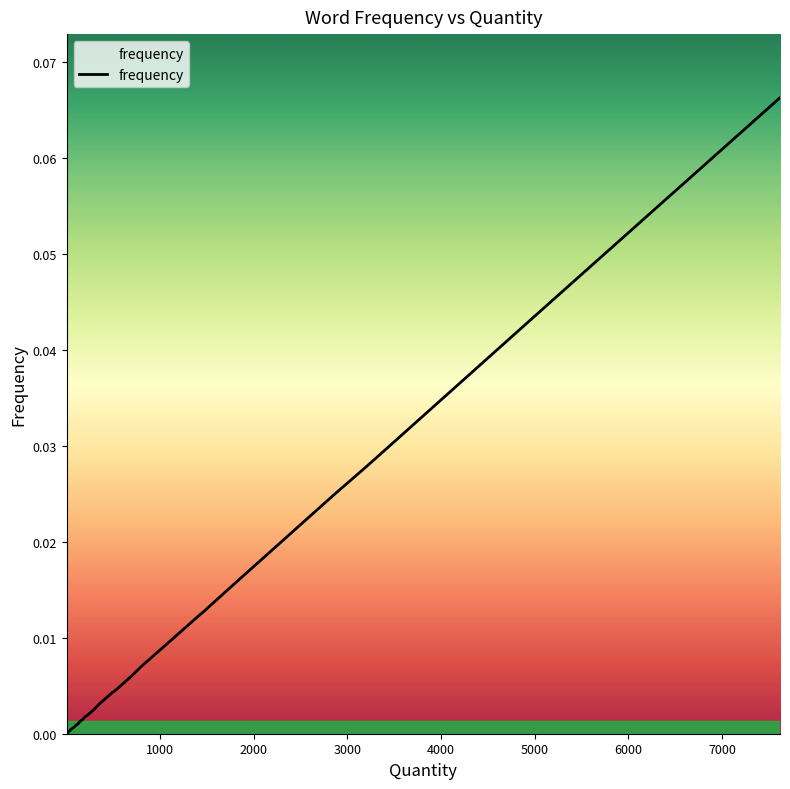

What is the difference between the maximum and minimum values?

0.1